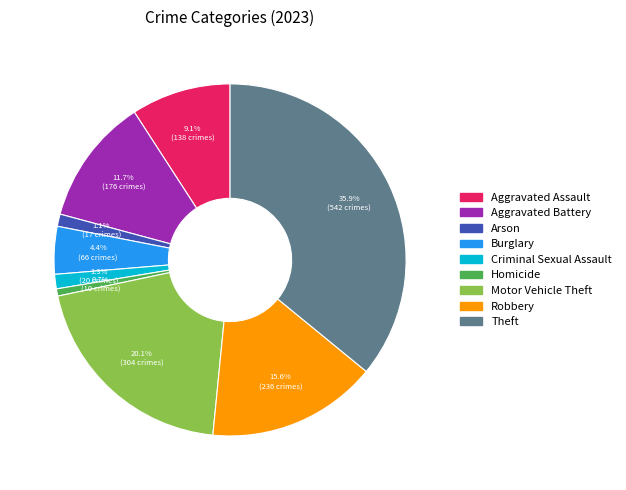

What portion of the pie excludes Arson?

98.9%